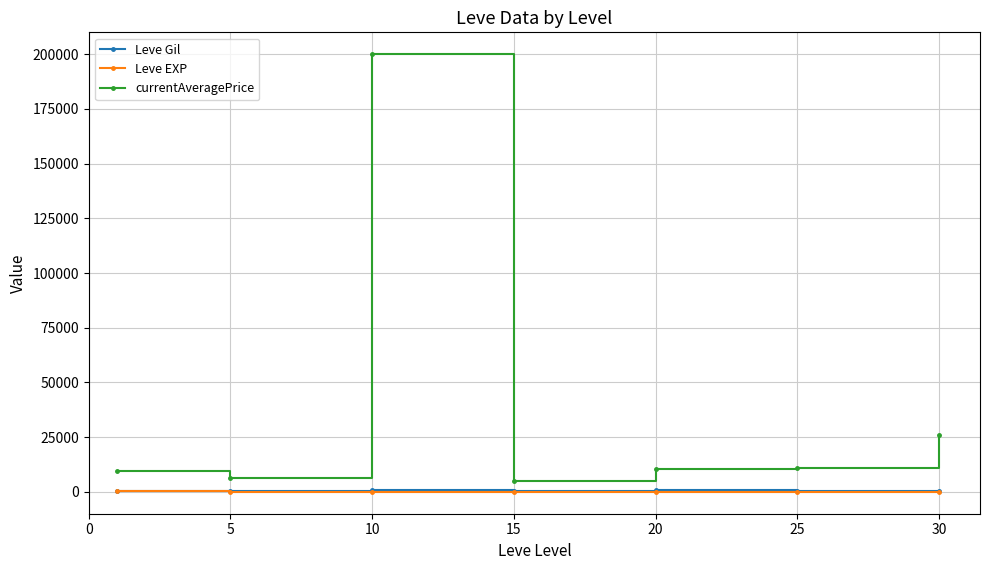

What is the greatest value displayed?

200000.0